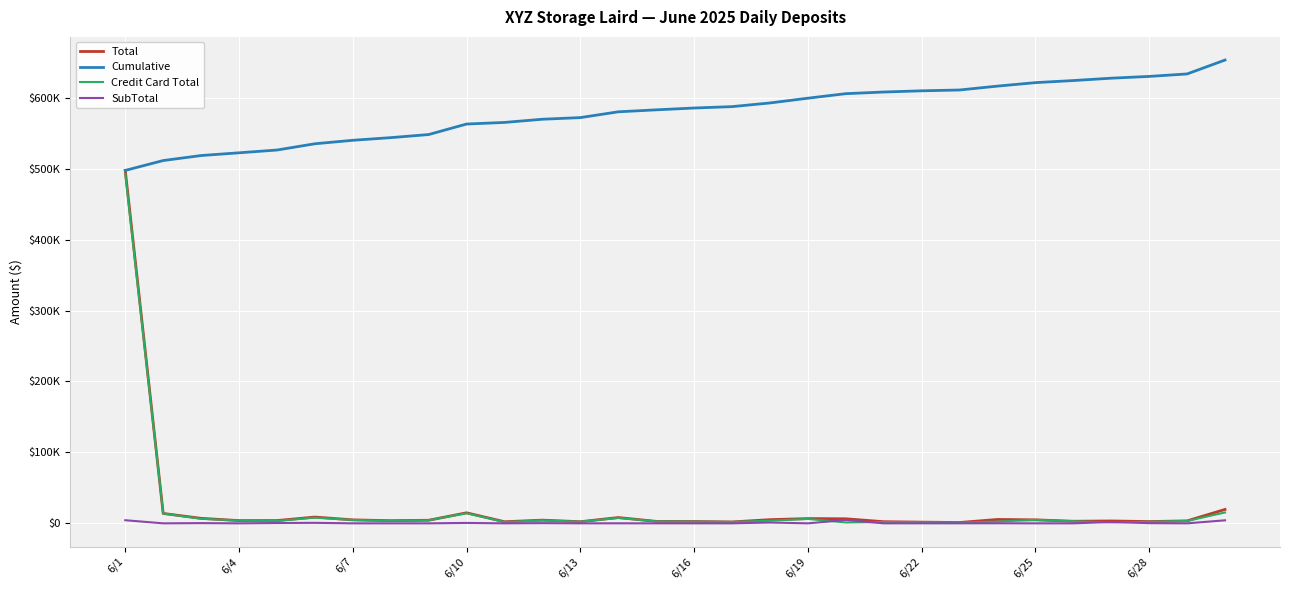

Which series has the largest range (max minus min)?

Total